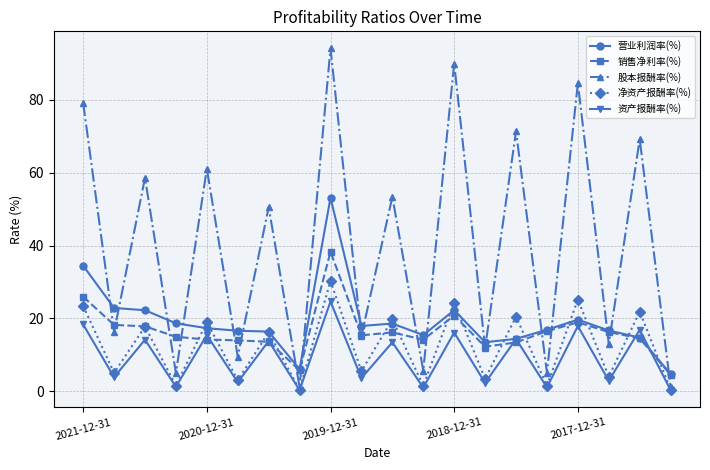

Which series has the largest total across all categories?

股本报酬率(%)